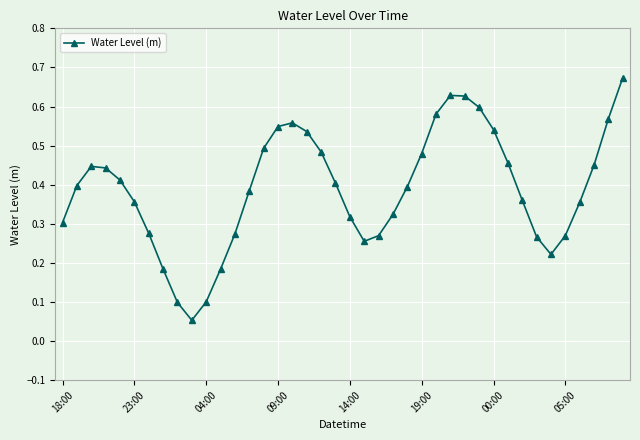

True or false: the data has more than 0 interior local peaks.

True